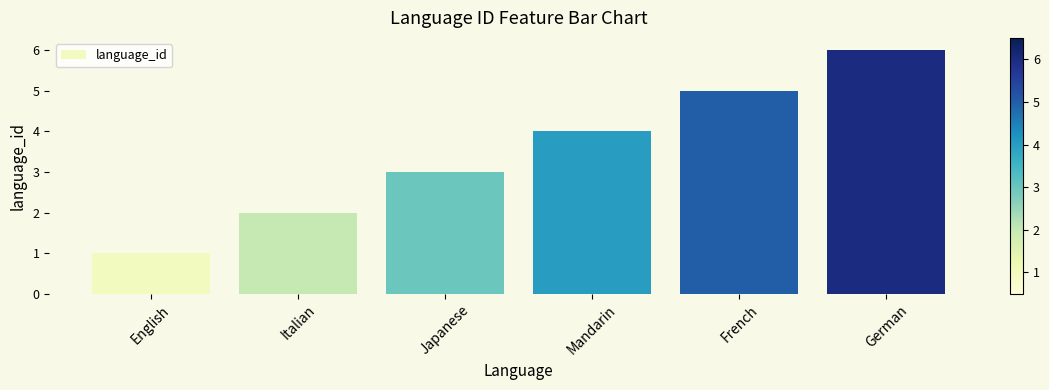

Which label corresponds to the smallest value in the chart?

English